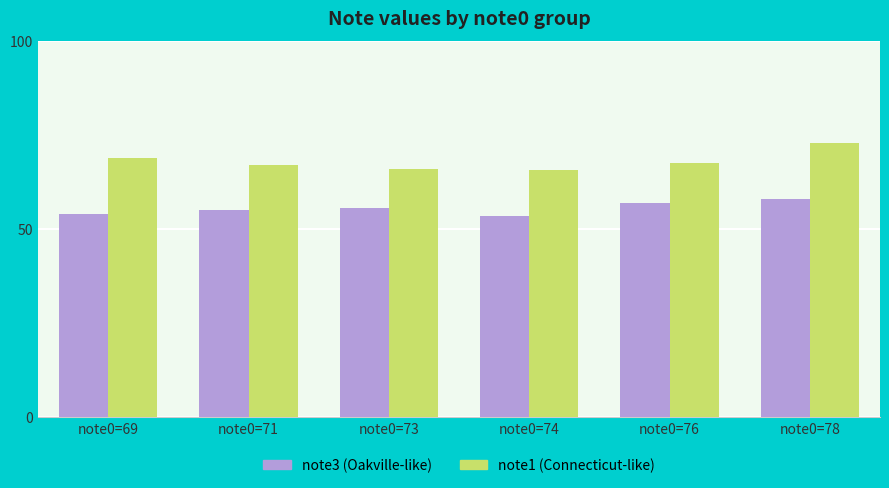

Count the note3 (Oakville-like) values in the range 54 to 57.

4